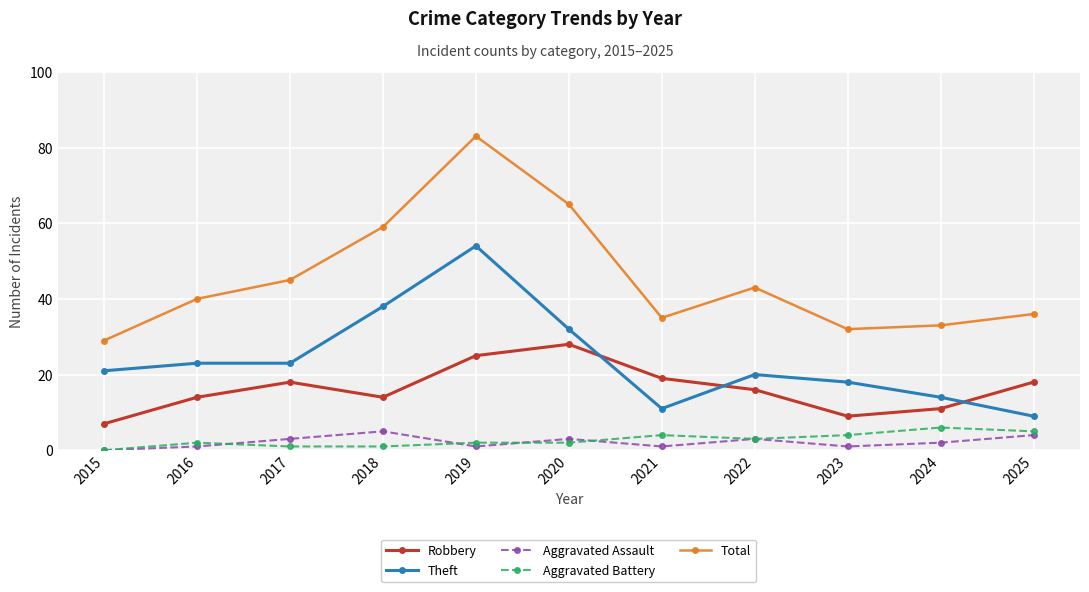

At which category does Robbery reach its first local peak?

2017